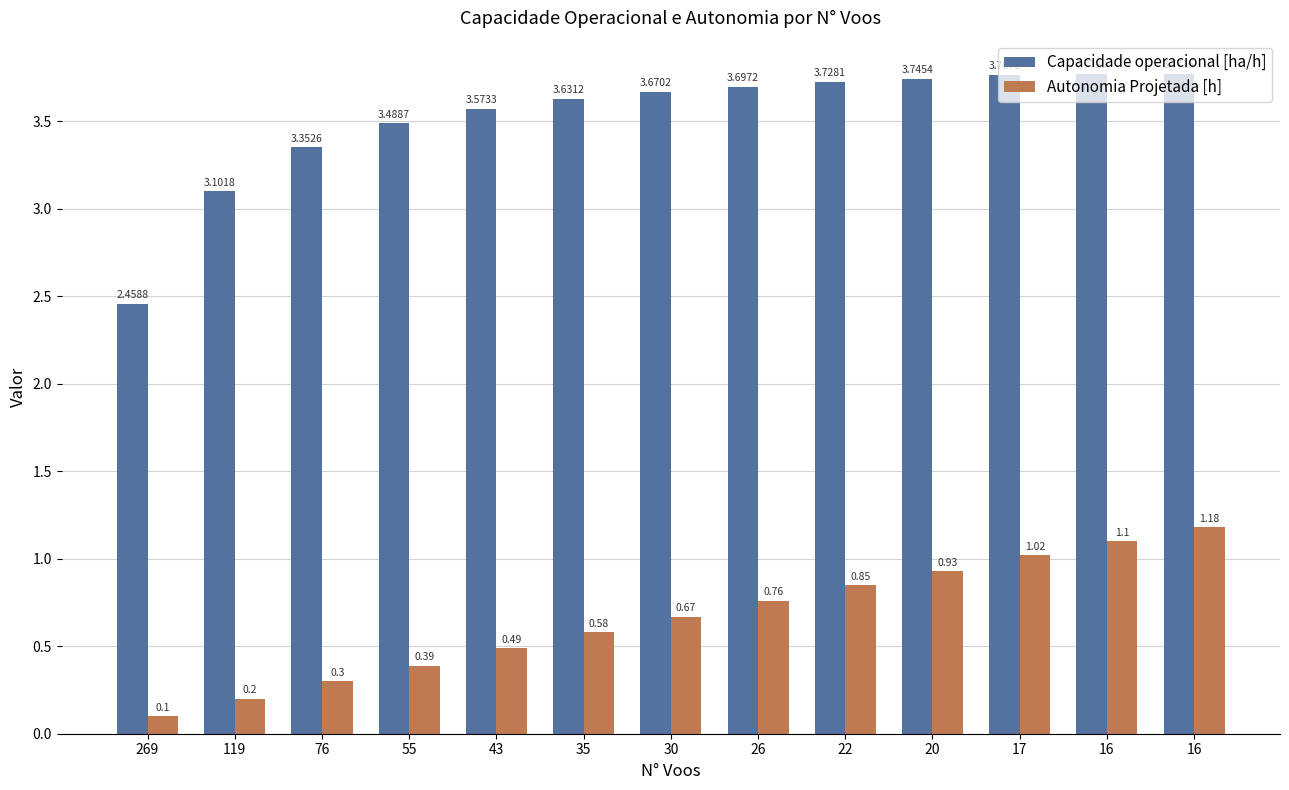

Which series has the largest total across all categories?

Capacidade operacional [ha/h]